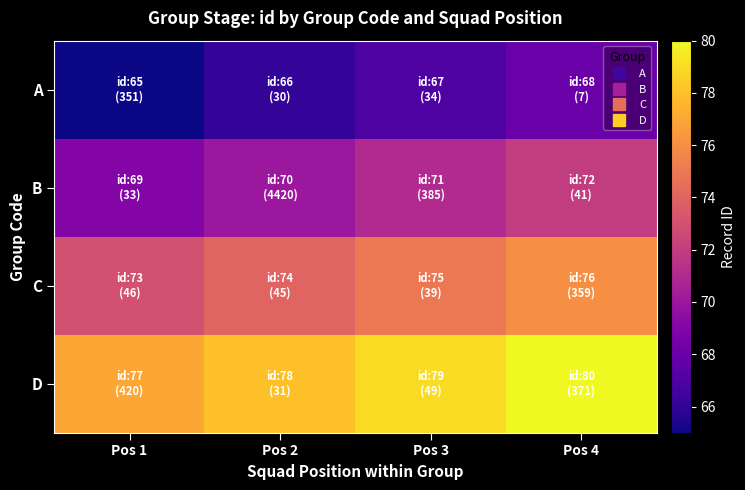

Which series changed the most between Pos 1 and Pos 4?

A